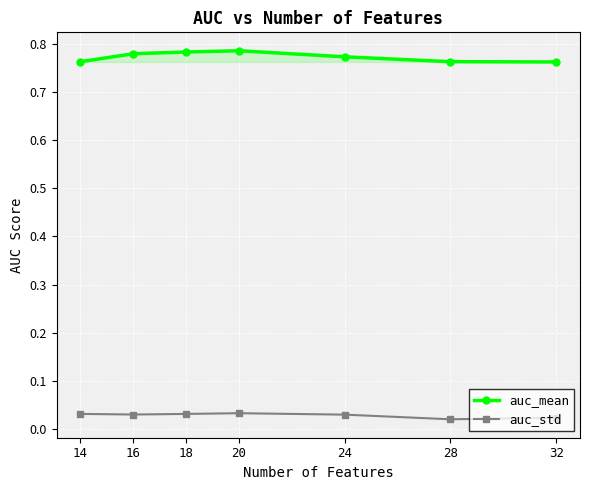

List the labels in order of auc_std value, largest first.

20, 14, 18, 16, 24, 32, 28